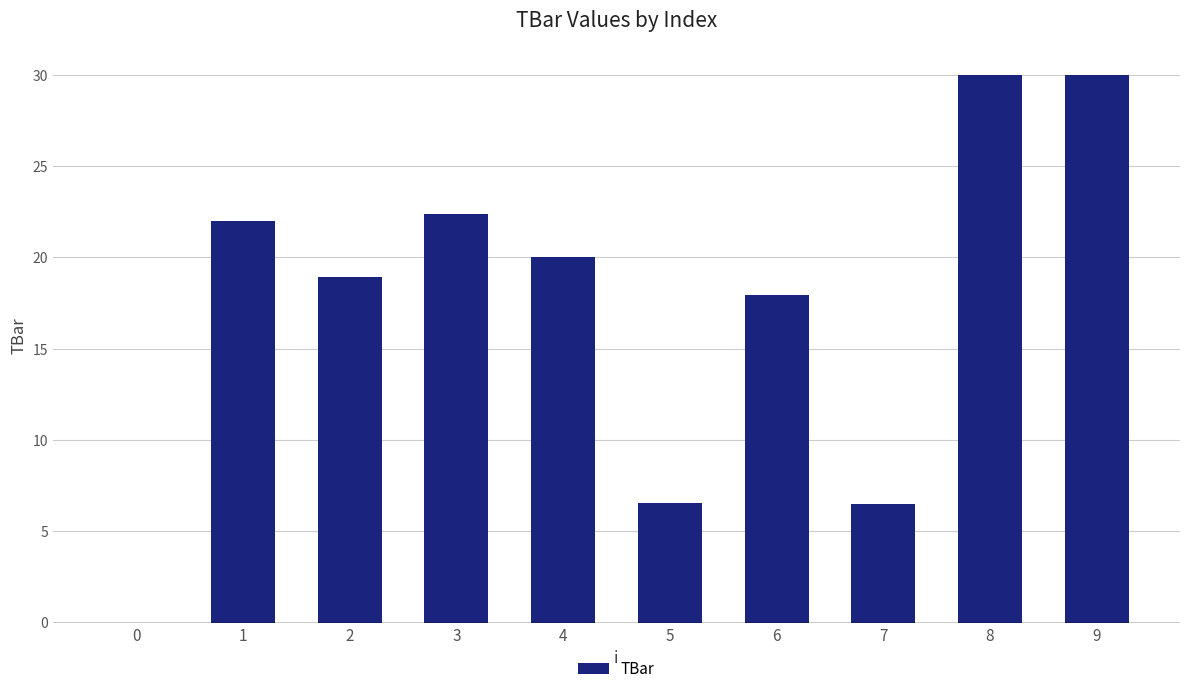

Are the bars horizontal?

No